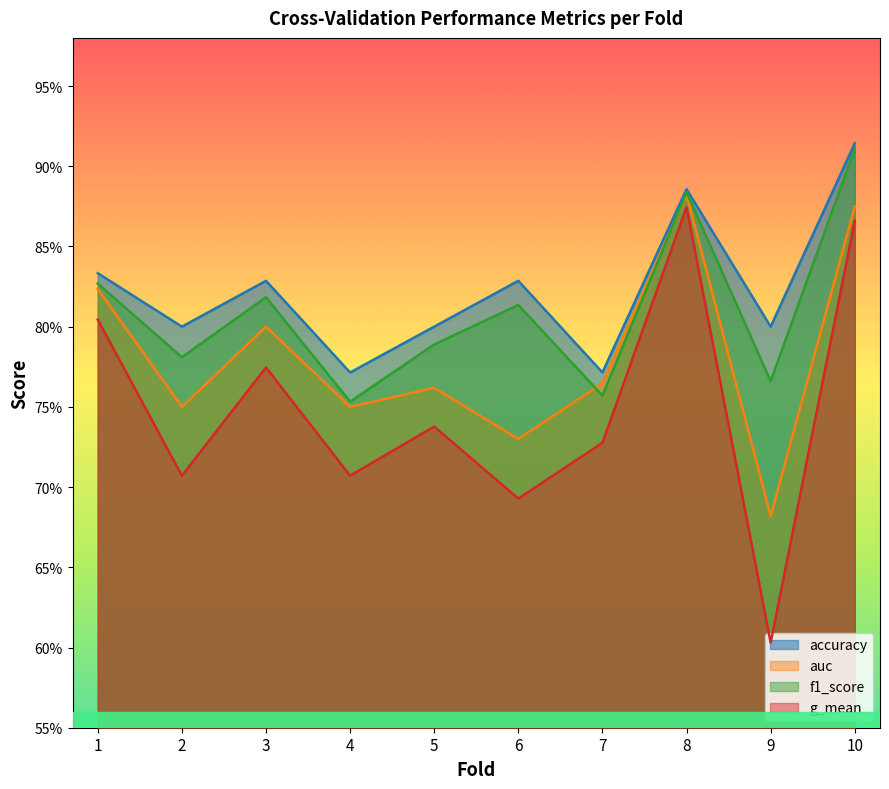

The value of accuracy at 6 is 0.4. True or false?

False